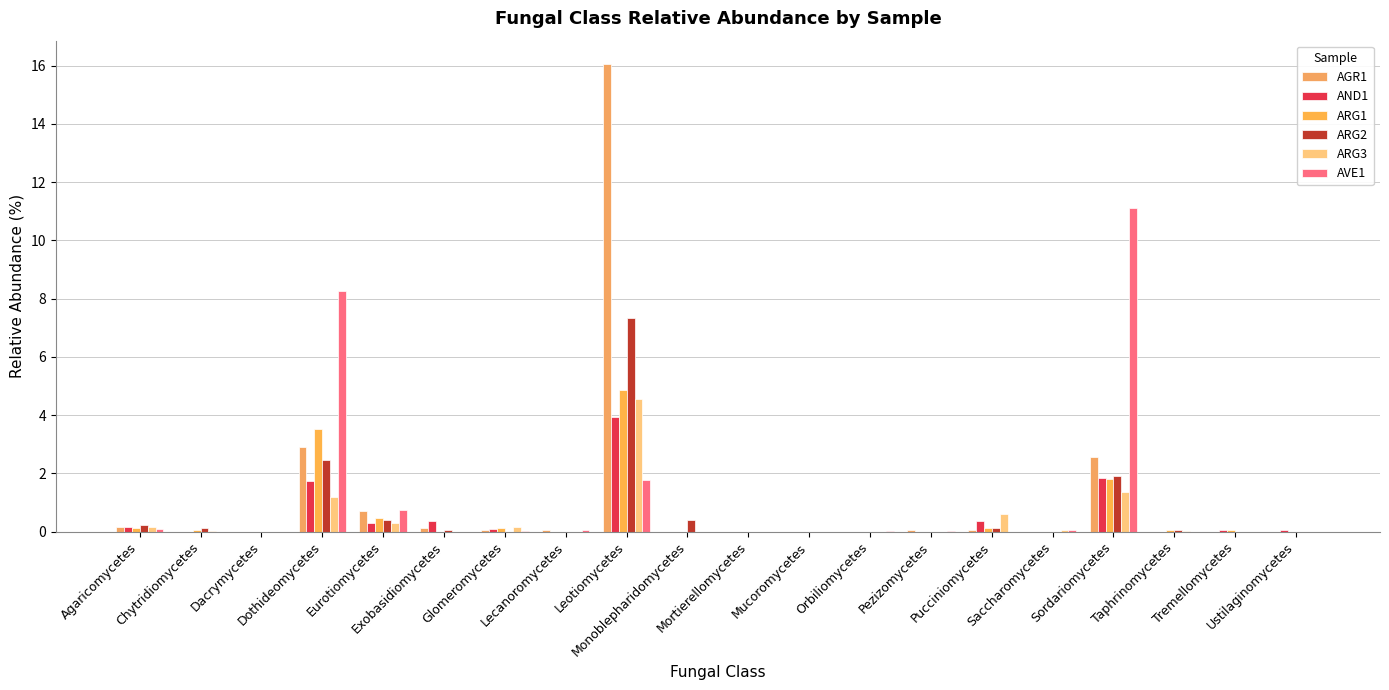

Reading left to right, extract all data points from this chart.

AGR1: Agaricomycetes=0.1	Chytridiomycetes=0.0	Dacrymycetes=0.0	Dothideomycetes=2.9	Eurotiomycetes=0.7	Exobasidiomycetes=0.1	Glomeromycetes=0.0	Lecanoromycetes=0.1	Leotiomycetes=16.1	Monoblepharidomycetes=0.0	Mortierellomycetes=0.0	Mucoromycetes=0.0	Orbiliomycetes=0.0	Pezizomycetes=0.0	Pucciniomycetes=0.1	Saccharomycetes=0.0	Sordariomycetes=2.6	Taphrinomycetes=0.0	Tremellomycetes=0.0	Ustilaginomycetes=0.0
AND1: Agaricomycetes=0.2	Chytridiomycetes=0.0	Dacrymycetes=0.0	Dothideomycetes=1.7	Eurotiomycetes=0.3	Exobasidiomycetes=0.4	Glomeromycetes=0.1	Lecanoromycetes=0.0	Leotiomycetes=3.9	Monoblepharidomycetes=0.0	Mortierellomycetes=0.0	Mucoromycetes=0.0	Orbiliomycetes=0.0	Pezizomycetes=0.0	Pucciniomycetes=0.4	Saccharomycetes=0.0	Sordariomycetes=1.9	Taphrinomycetes=0.0	Tremellomycetes=0.1	Ustilaginomycetes=0.1
ARG1: Agaricomycetes=0.1	Chytridiomycetes=0.1	Dacrymycetes=0.0	Dothideomycetes=3.5	Eurotiomycetes=0.5	Exobasidiomycetes=0.0	Glomeromycetes=0.1	Lecanoromycetes=0.0	Leotiomycetes=4.9	Monoblepharidomycetes=0.0	Mortierellomycetes=0.0	Mucoromycetes=0.0	Orbiliomycetes=0.0	Pezizomycetes=0.0	Pucciniomycetes=0.1	Saccharomycetes=0.0	Sordariomycetes=1.8	Taphrinomycetes=0.1	Tremellomycetes=0.1	Ustilaginomycetes=0.0
ARG2: Agaricomycetes=0.2	Chytridiomycetes=0.1	Dacrymycetes=0.0	Dothideomycetes=2.5	Eurotiomycetes=0.4	Exobasidiomycetes=0.1	Glomeromycetes=0.0	Lecanoromycetes=0.0	Leotiomycetes=7.3	Monoblepharidomycetes=0.4	Mortierellomycetes=0.0	Mucoromycetes=0.0	Orbiliomycetes=0.0	Pezizomycetes=0.0	Pucciniomycetes=0.1	Saccharomycetes=0.0	Sordariomycetes=1.9	Taphrinomycetes=0.0	Tremellomycetes=0.0	Ustilaginomycetes=0.0
ARG3: Agaricomycetes=0.2	Chytridiomycetes=0.0	Dacrymycetes=0.0	Dothideomycetes=1.2	Eurotiomycetes=0.3	Exobasidiomycetes=0.0	Glomeromycetes=0.2	Lecanoromycetes=0.0	Leotiomycetes=4.6	Monoblepharidomycetes=0.0	Mortierellomycetes=0.0	Mucoromycetes=0.0	Orbiliomycetes=0.0	Pezizomycetes=0.0	Pucciniomycetes=0.6	Saccharomycetes=0.0	Sordariomycetes=1.4	Taphrinomycetes=0.0	Tremellomycetes=0.0	Ustilaginomycetes=0.0
AVE1: Agaricomycetes=0.1	Chytridiomycetes=0.0	Dacrymycetes=0.0	Dothideomycetes=8.3	Eurotiomycetes=0.7	Exobasidiomycetes=0.0	Glomeromycetes=0.0	Lecanoromycetes=0.1	Leotiomycetes=1.8	Monoblepharidomycetes=0.0	Mortierellomycetes=0.0	Mucoromycetes=0.0	Orbiliomycetes=0.0	Pezizomycetes=0.0	Pucciniomycetes=0.0	Saccharomycetes=0.0	Sordariomycetes=11.1	Taphrinomycetes=0.0	Tremellomycetes=0.0	Ustilaginomycetes=0.0